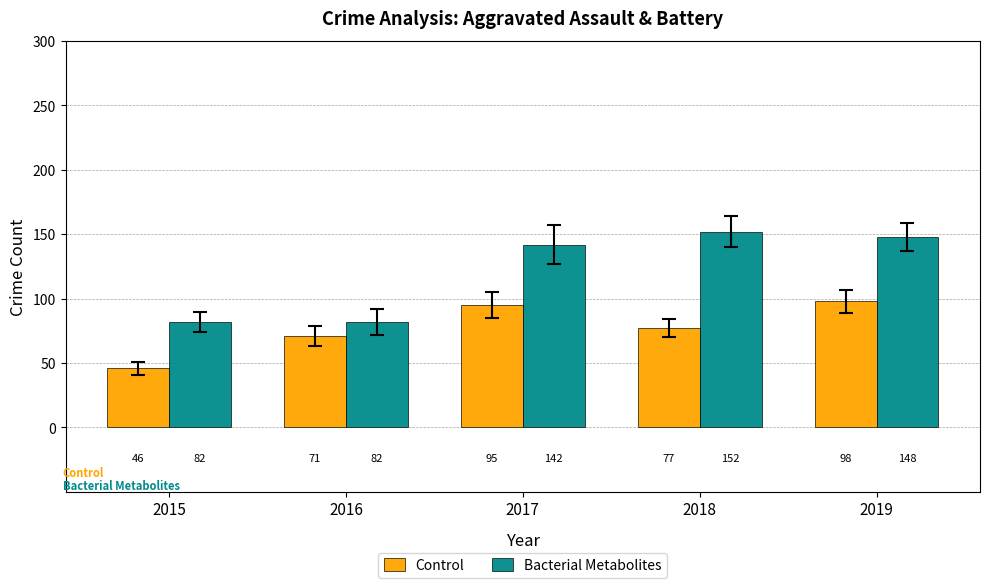

Which series changed the most between 2018 and 2019?

Control